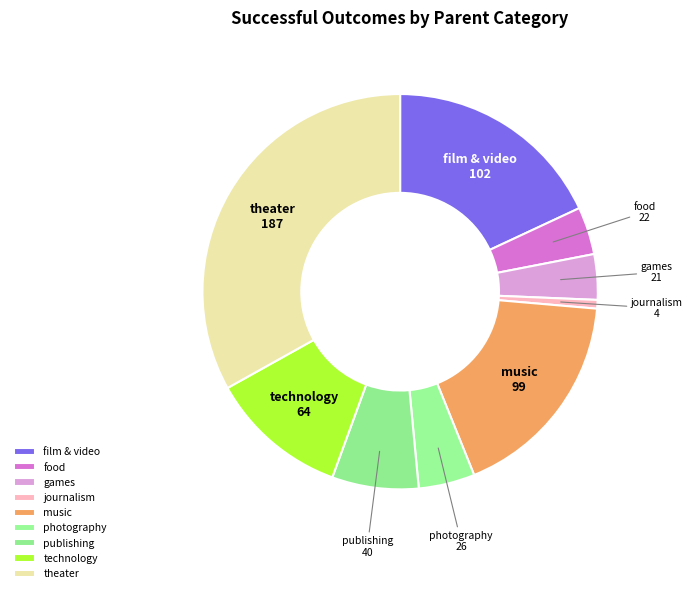

Do food and film & video together represent more than half of the pie?

No